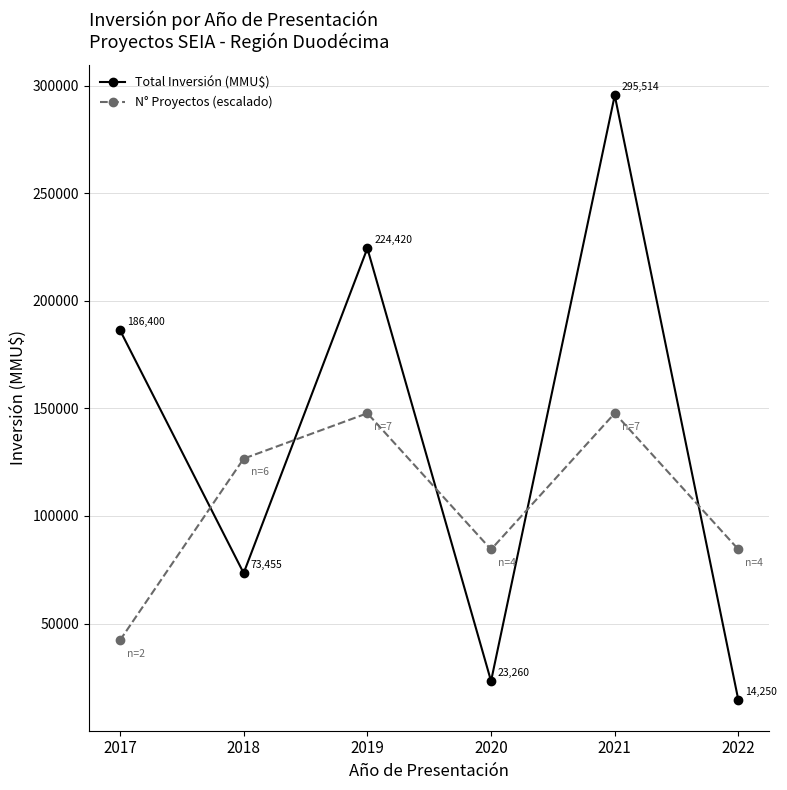

True or false: N° Proyectos (escalado) and Total Inversión (MMU$) intersect in this chart.

True